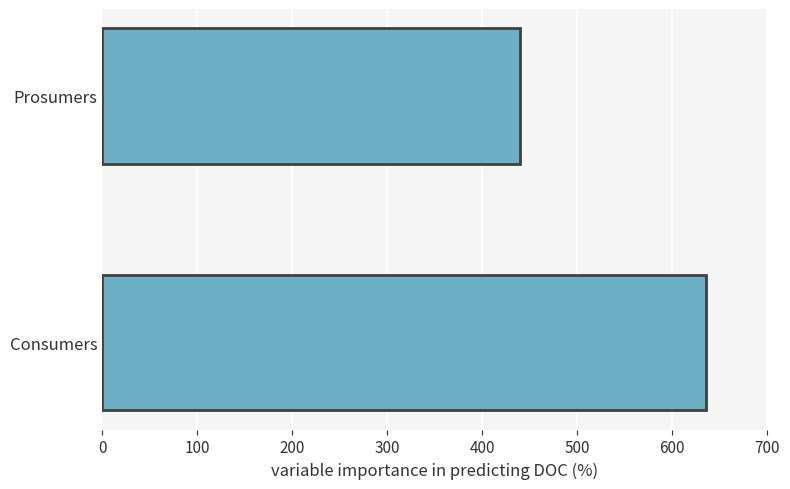

What is the minimum value shown in the chart?

440